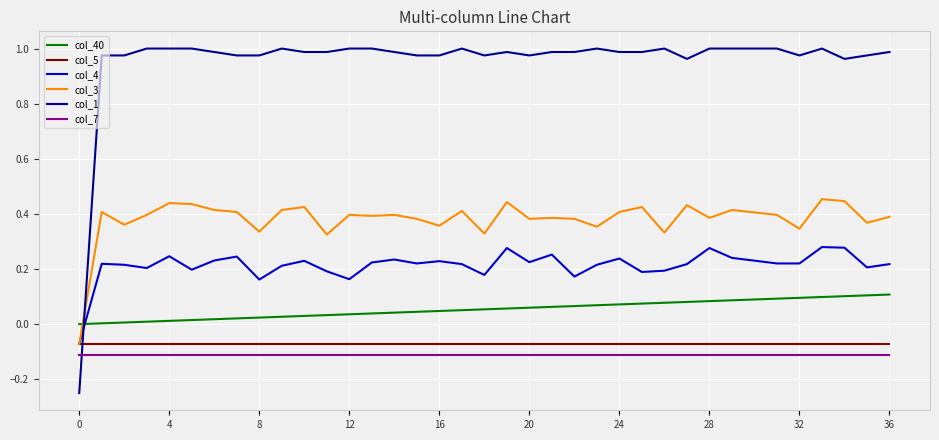

In col_3, how many points are lower than both neighbors (excluding endpoints)?

12